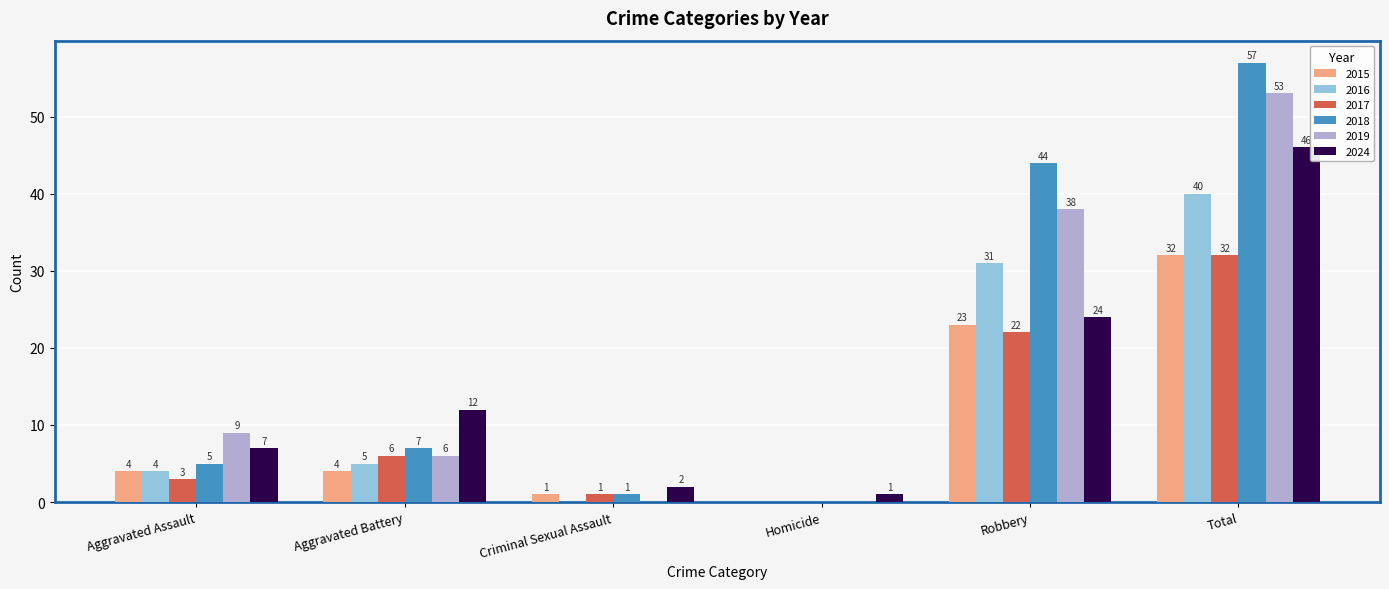

What are all the series names shown in the legend?

2015, 2016, 2017, 2018, 2019, 2024